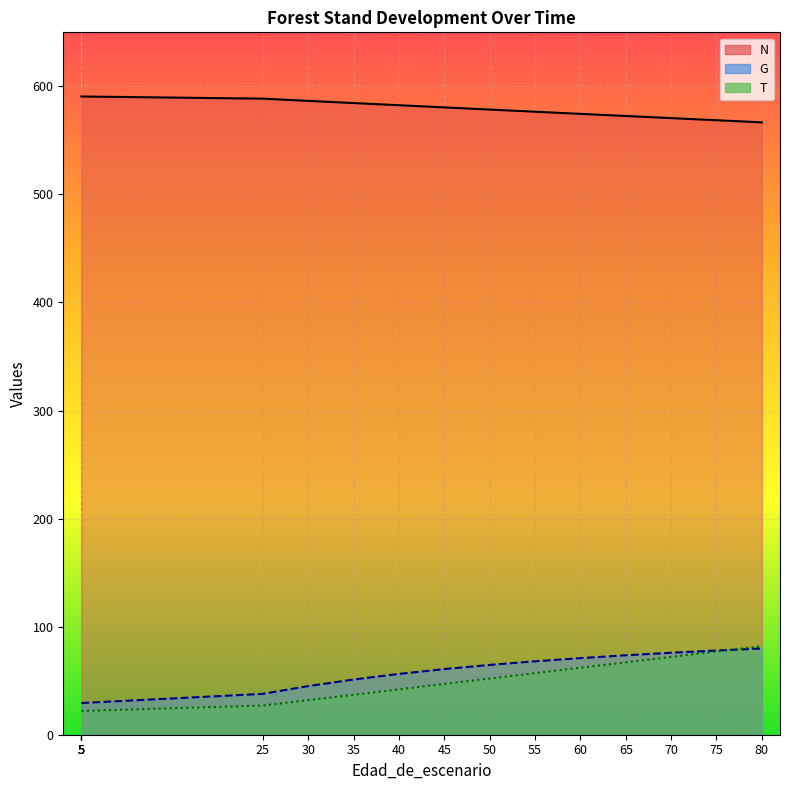

The T series shows 39.5 at 5. True or false?

False